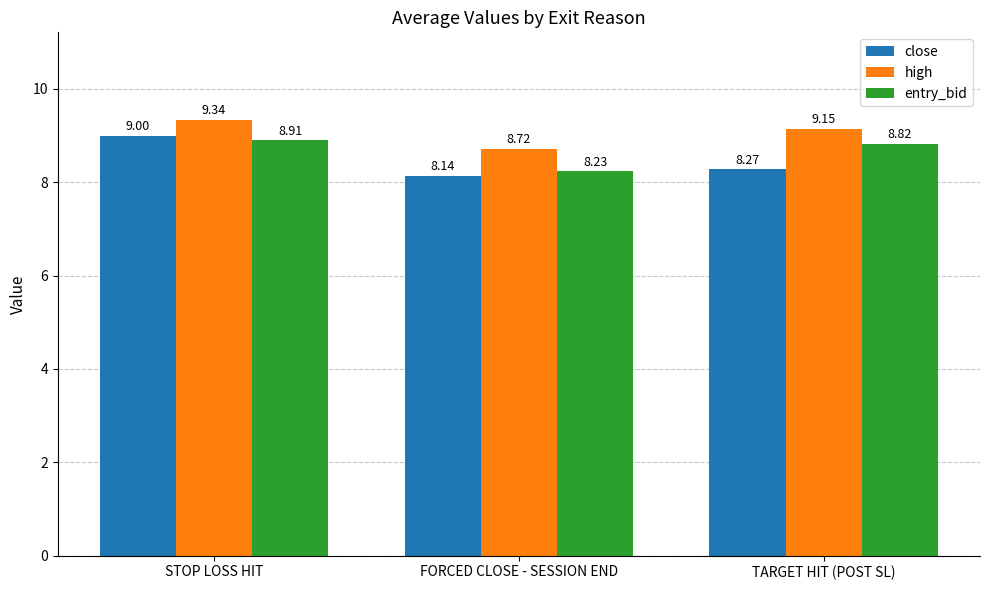

Between STOP LOSS HIT and TARGET HIT (POST SL), which series saw the biggest shift?

close